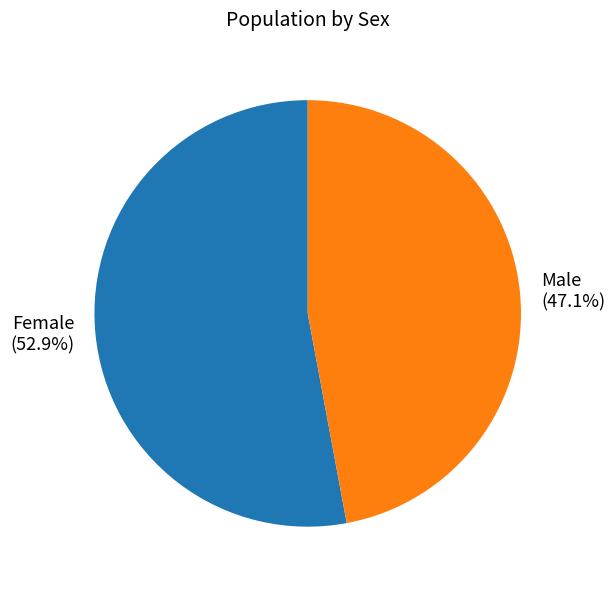

To the nearest percent, what portion does Female represent?

53%